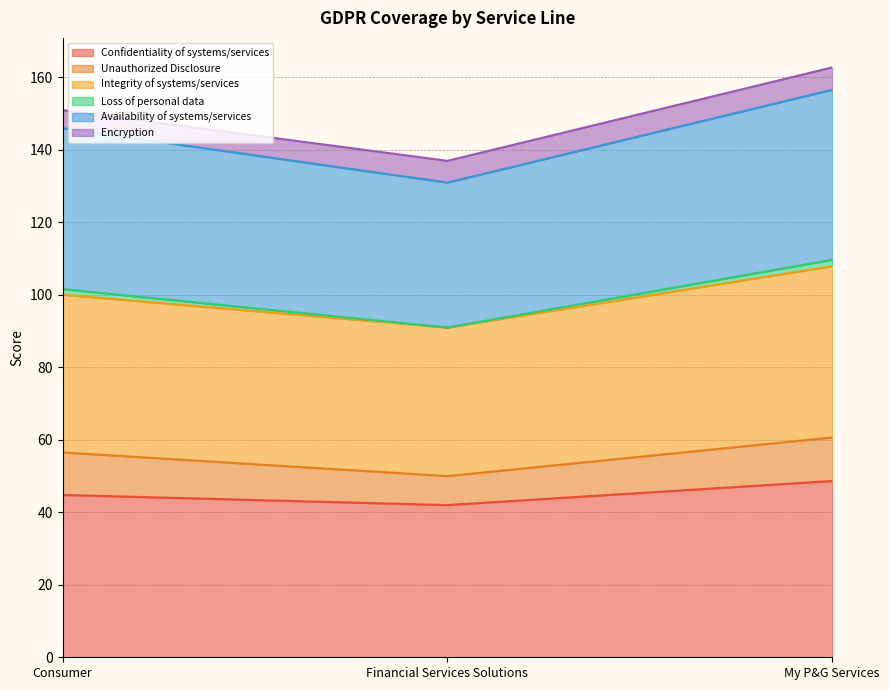

What is the total value across all series at My P&G Services?

162.8